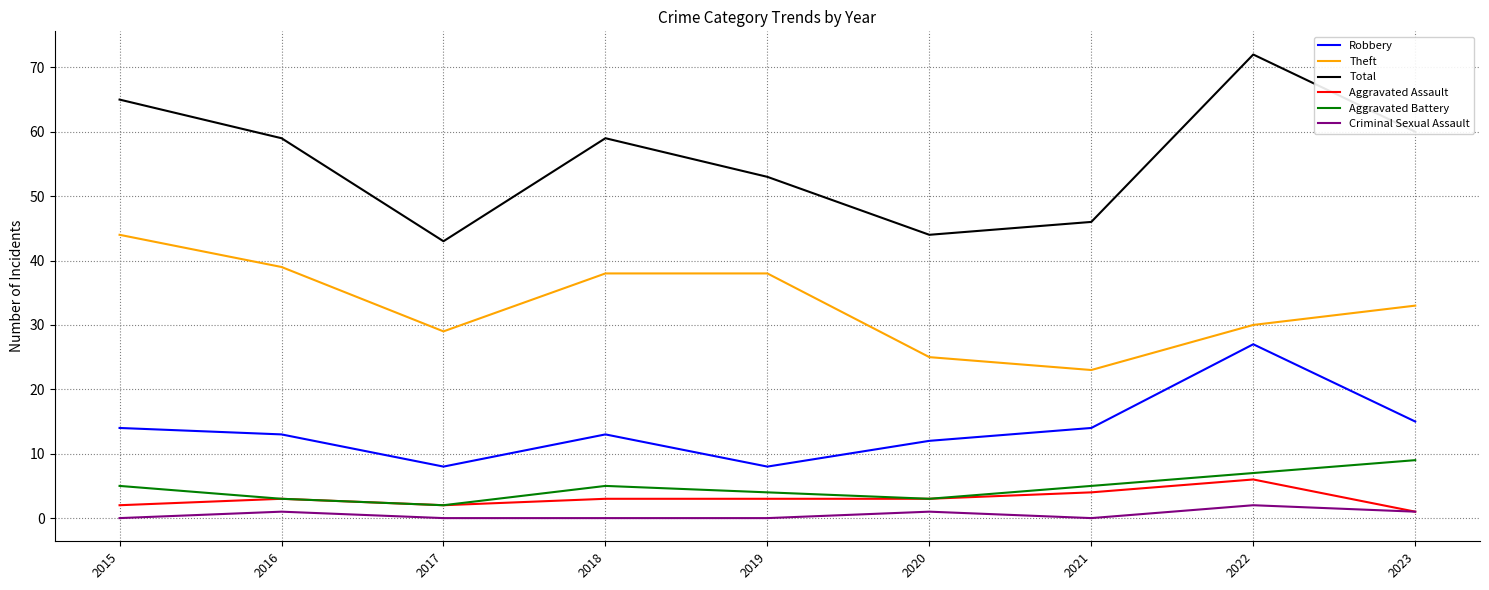

Reading left to right, what are all the values shown in this chart?

Robbery: 14	13	8	13	8	12	14	27	15
Theft: 44	39	29	38	38	25	23	30	33
Total: 65	59	43	59	53	44	46	72	60
Aggravated Assault: 2	3	2	3	3	3	4	6	1
Aggravated Battery: 5	3	2	5	4	3	5	7	9
Criminal Sexual Assault: 0	1	0	0	0	1	0	2	1